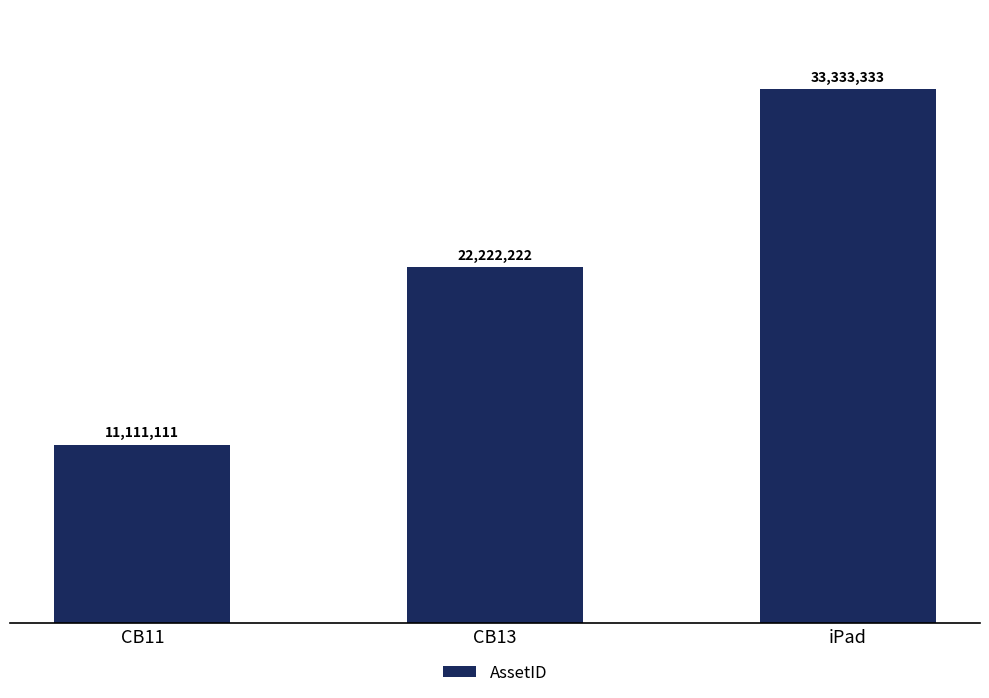

Does the chart contain any negative values?

No